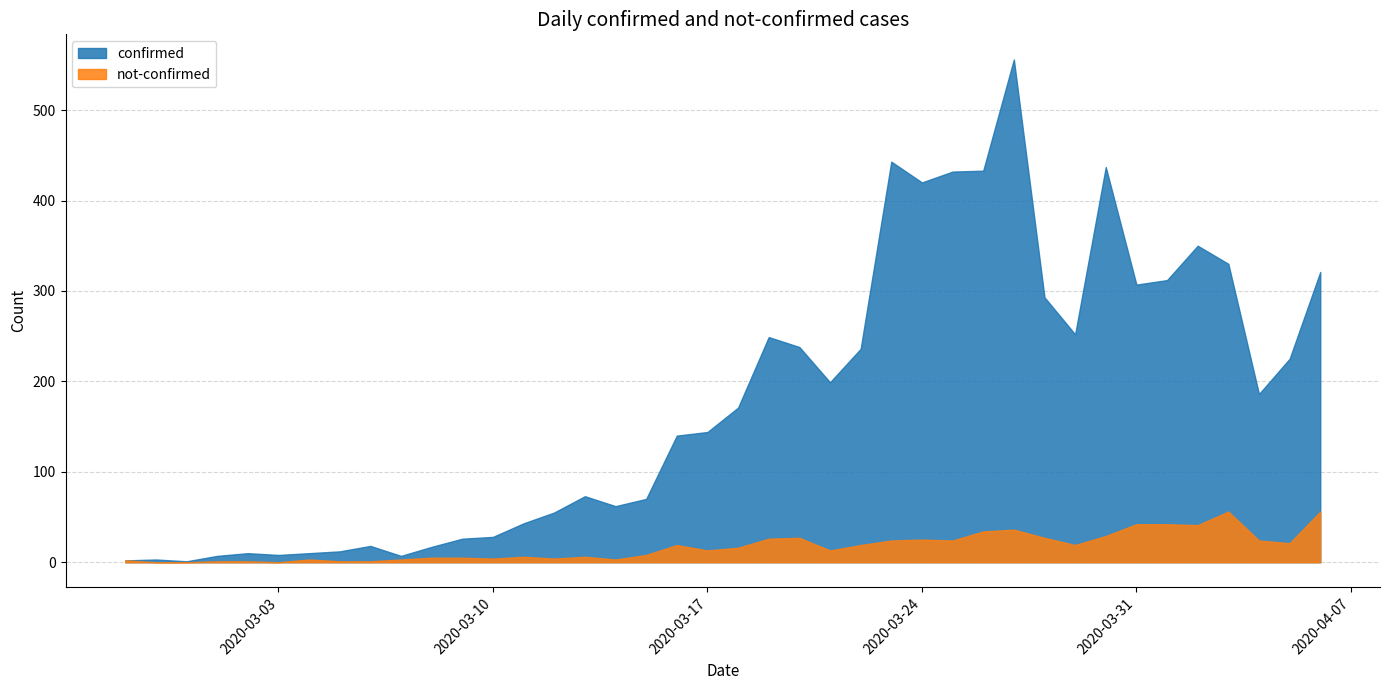

What is the difference between the maximum and minimum values in the not-confirmed series?

56